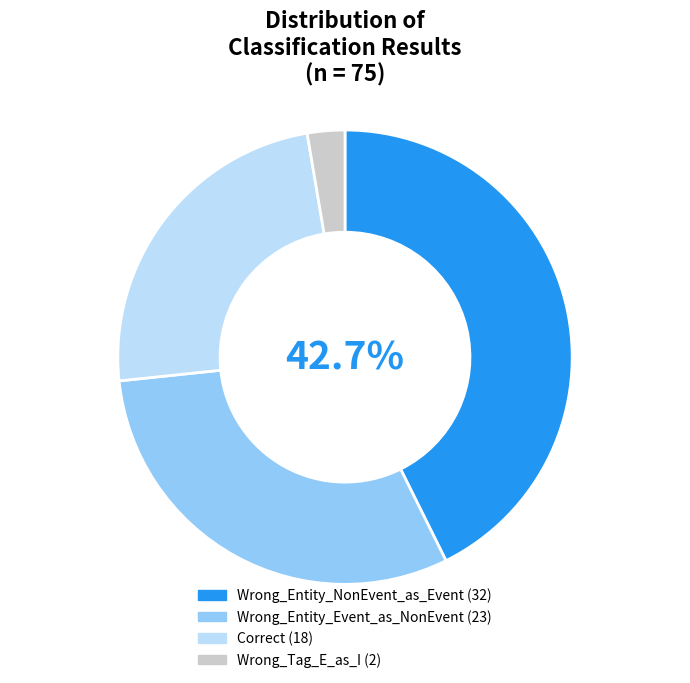

What is the ratio of the value at Wrong_Entity_NonEvent_as_Event to the value at Wrong_Entity_Event_as_NonEvent?

1.4